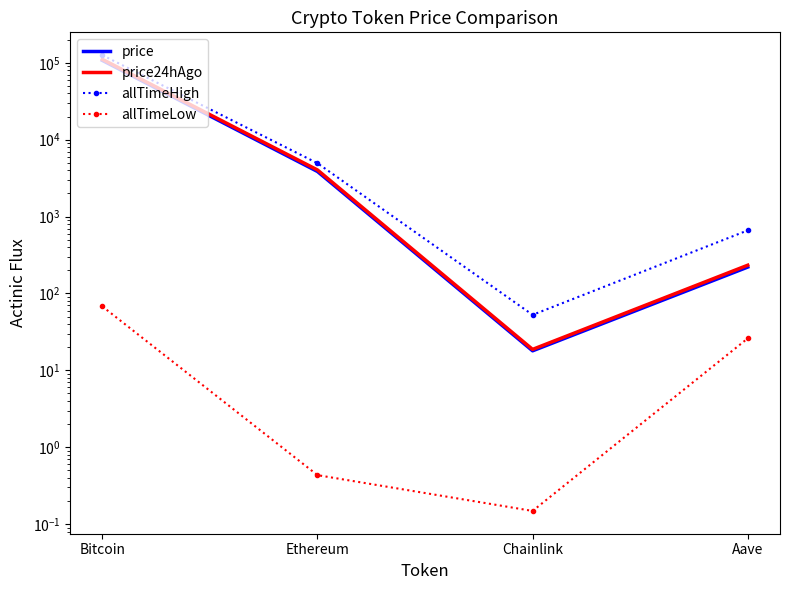

What is the maximum value for allTimeLow?

67.8